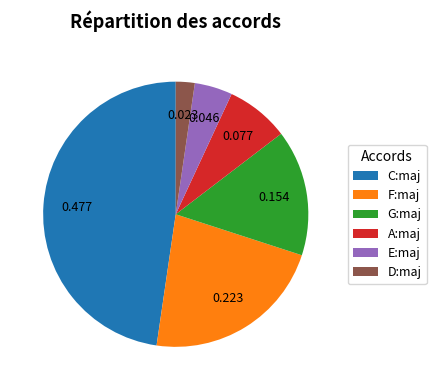

Is there any slice that represents more than half of the pie?

No